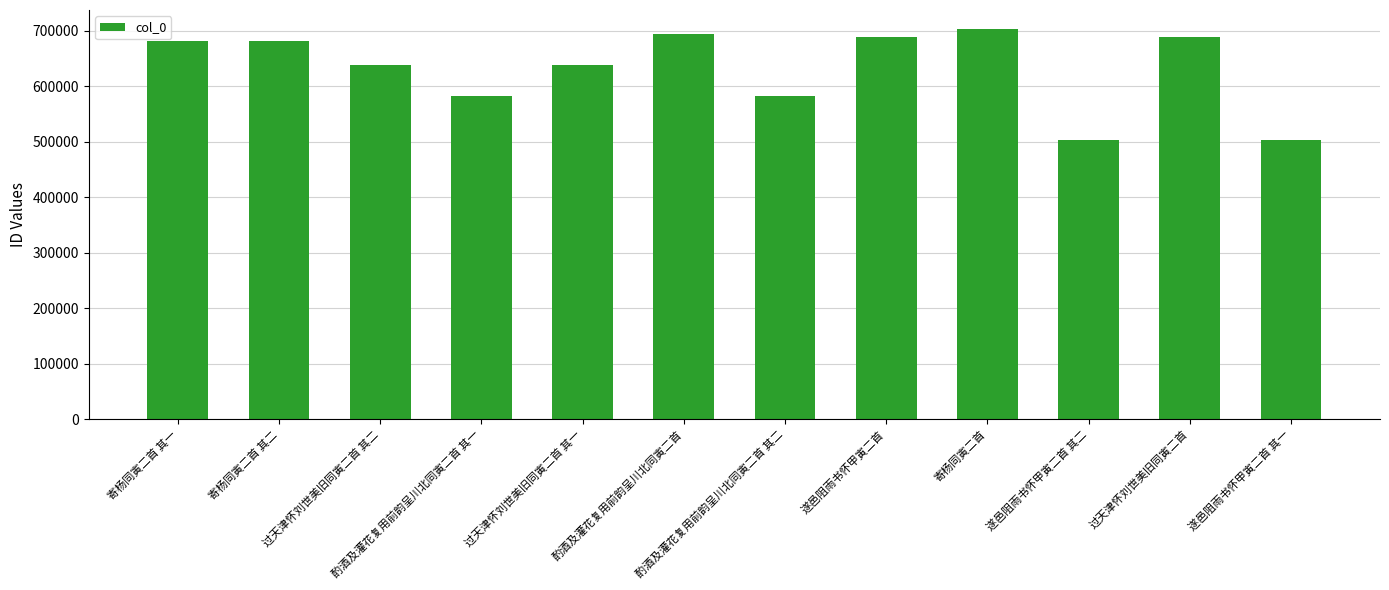

The value at 寄杨同寅二首 其一 is 890215. True or false?

False